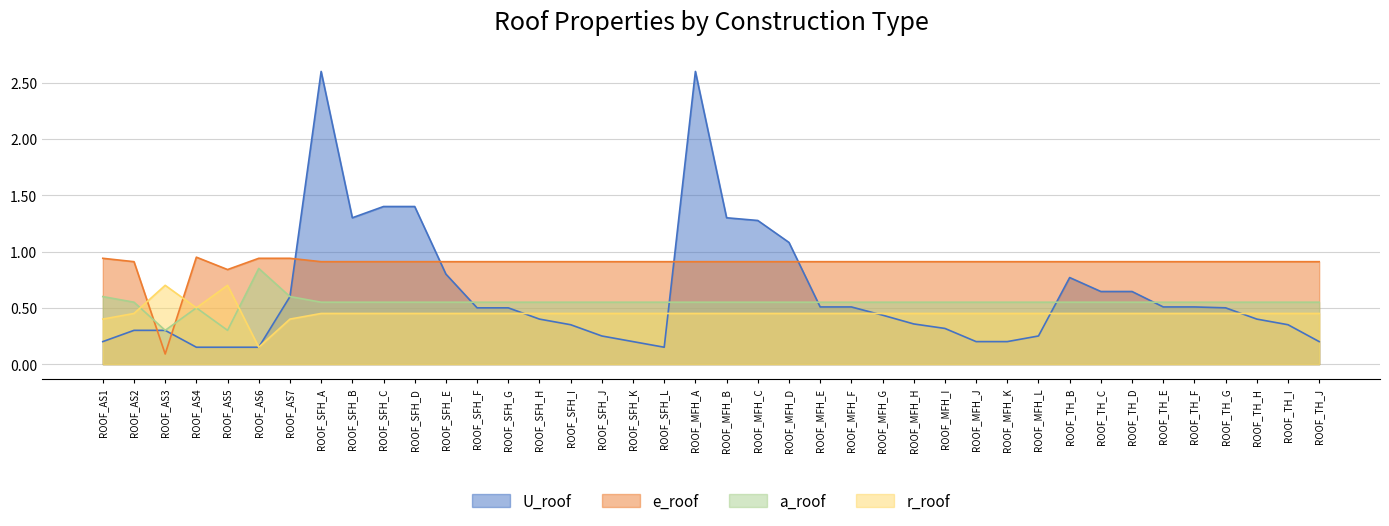

Where do e_roof and a_roof first cross each other?

ROOF_AS2 and ROOF_AS3